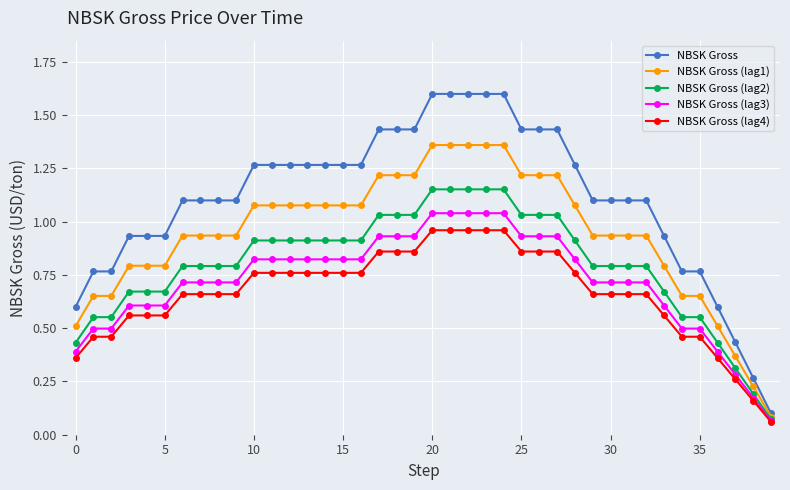

Which series has the largest total across all categories?

NBSK Gross